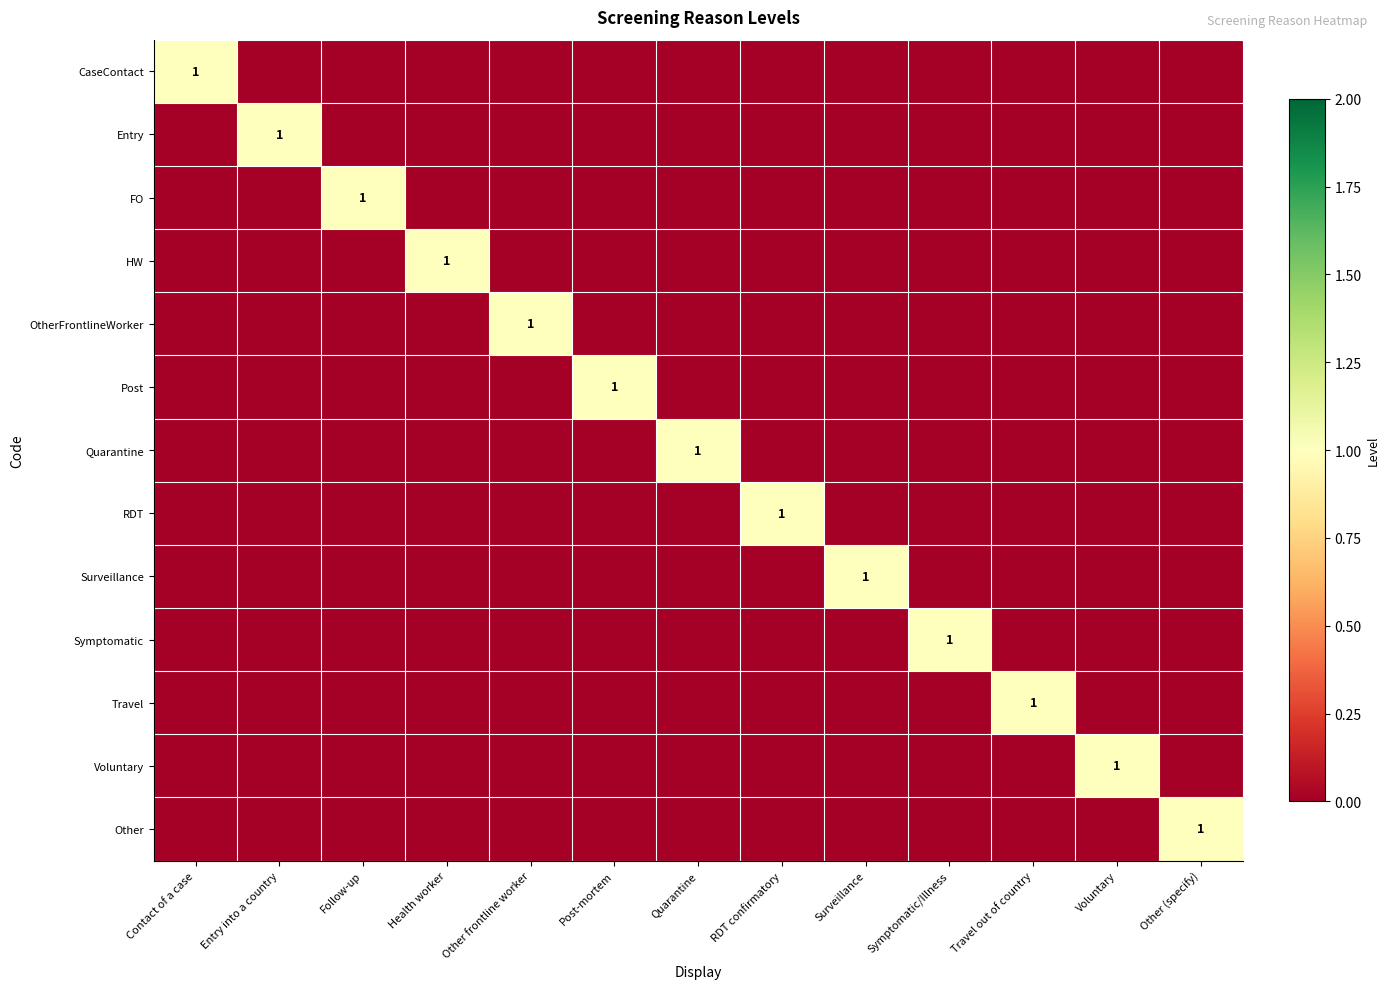

The value of OtherFrontlineWorker at Follow-up is 0. True or false?

True